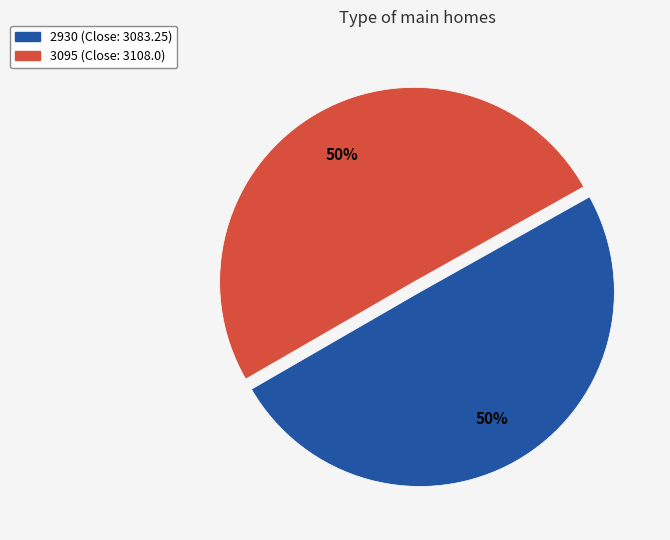

To the nearest percent, what percentage of the pie is 3095?

50%